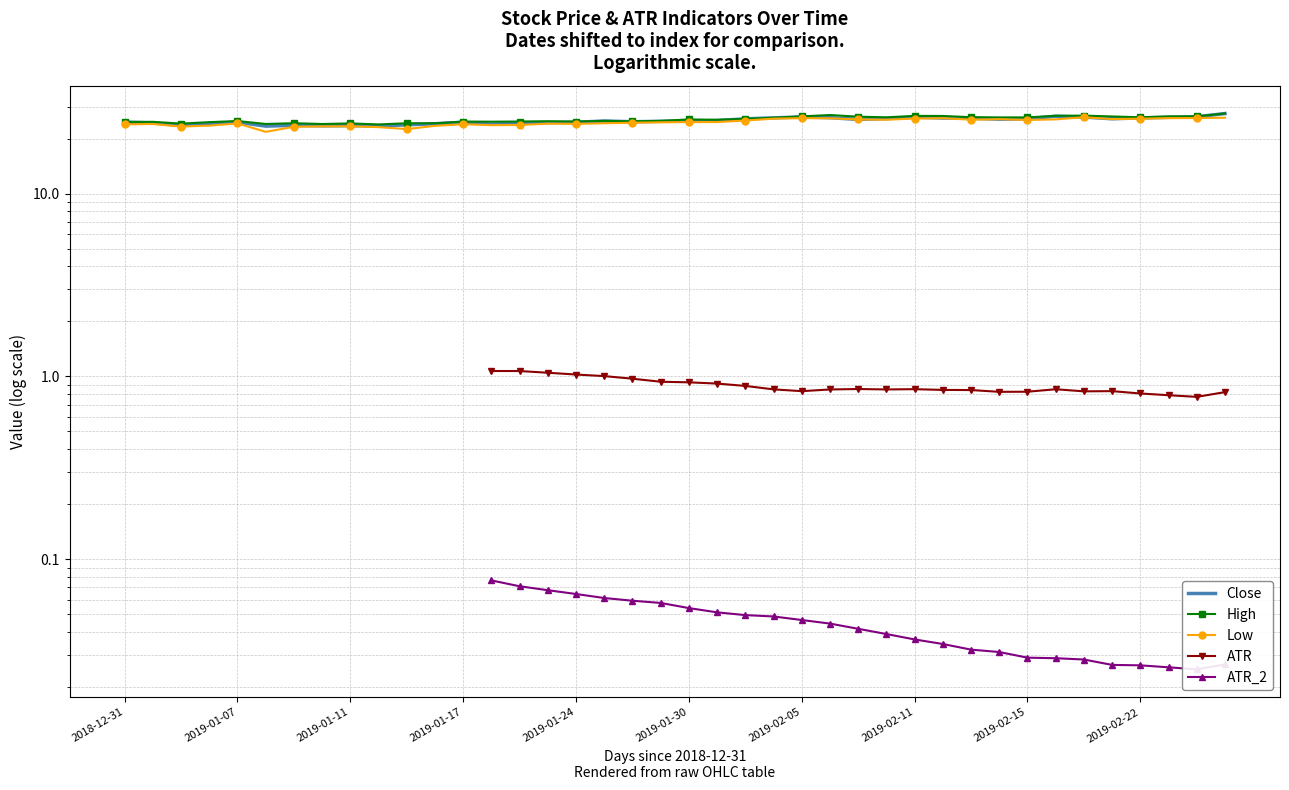

The value of Close at 2019-02-25 is 26.2. True or false?

True